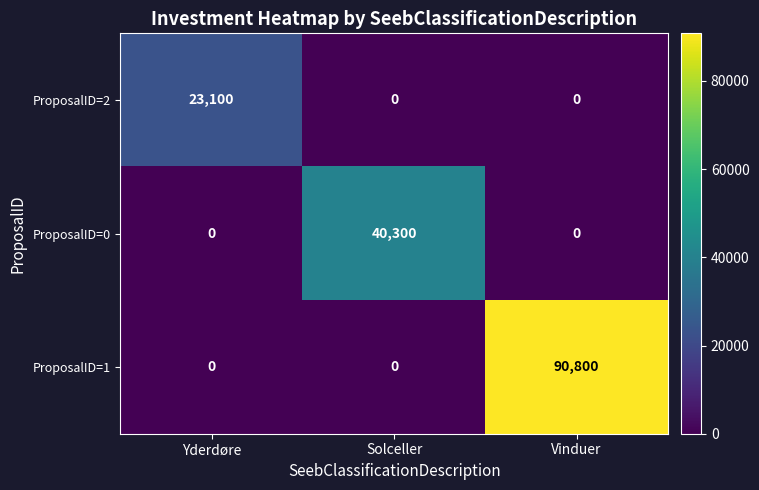

List the series in order of their overall mean, highest first.

ProposalID=1, ProposalID=0, ProposalID=2